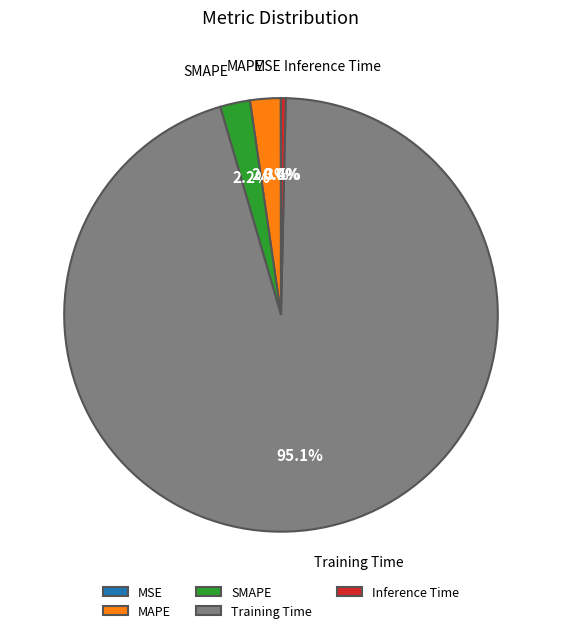

What is the largest slice in the pie chart?

Training Time